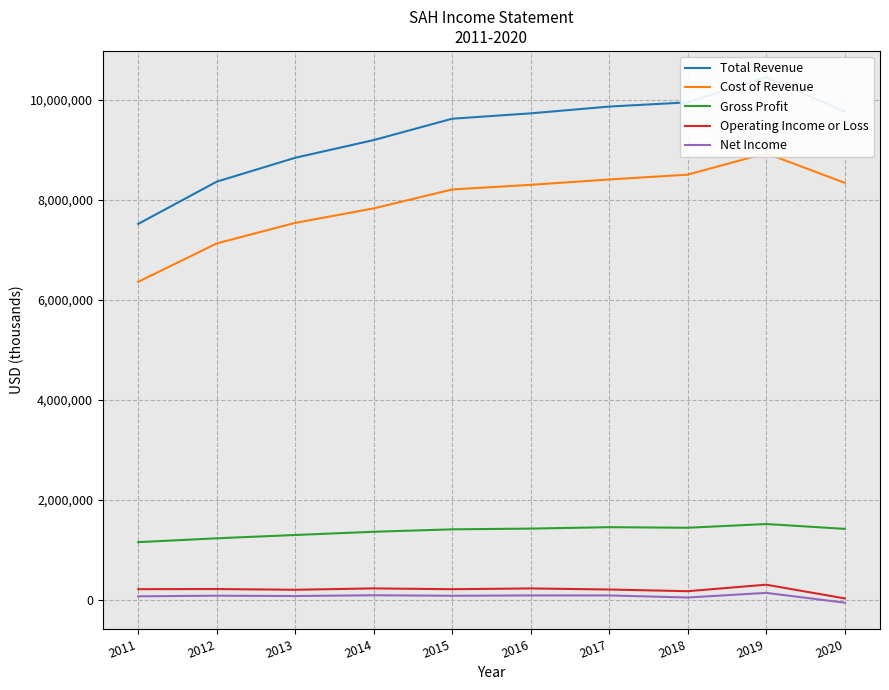

True or false: Total Revenue has a value of 9767000 at 2020.

True